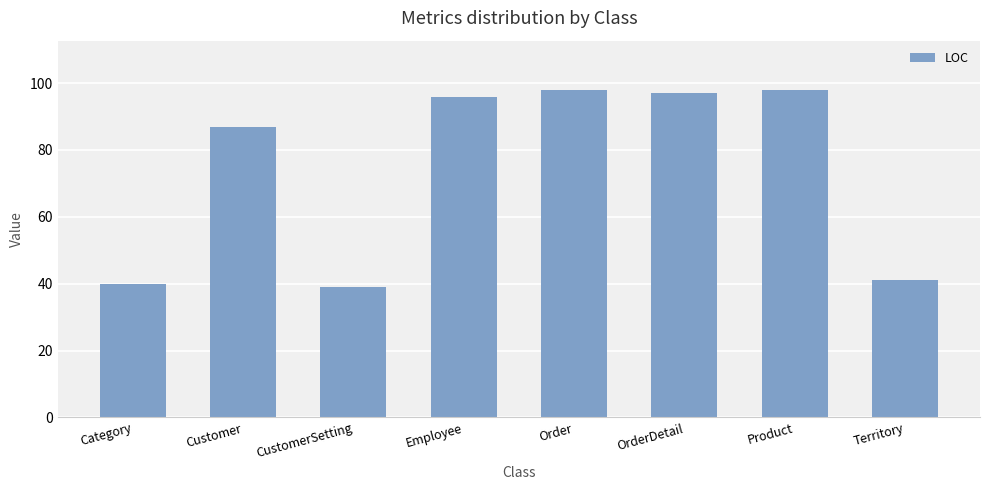

What is the difference between the values at OrderDetail and CustomerSetting?

58